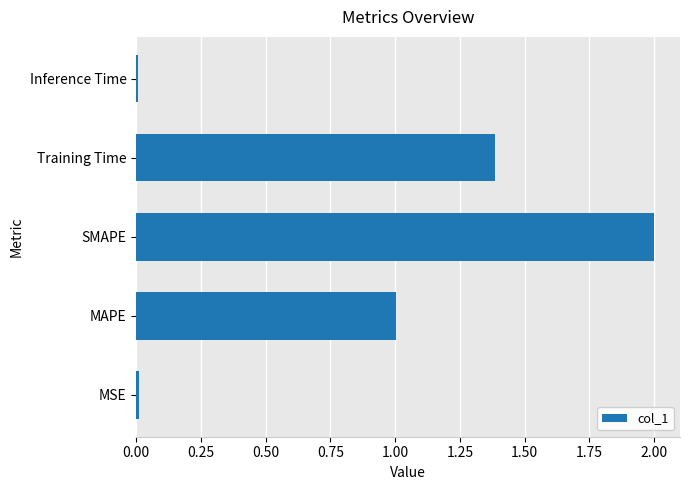

Between Training Time and MAPE, which is larger?

Training Time